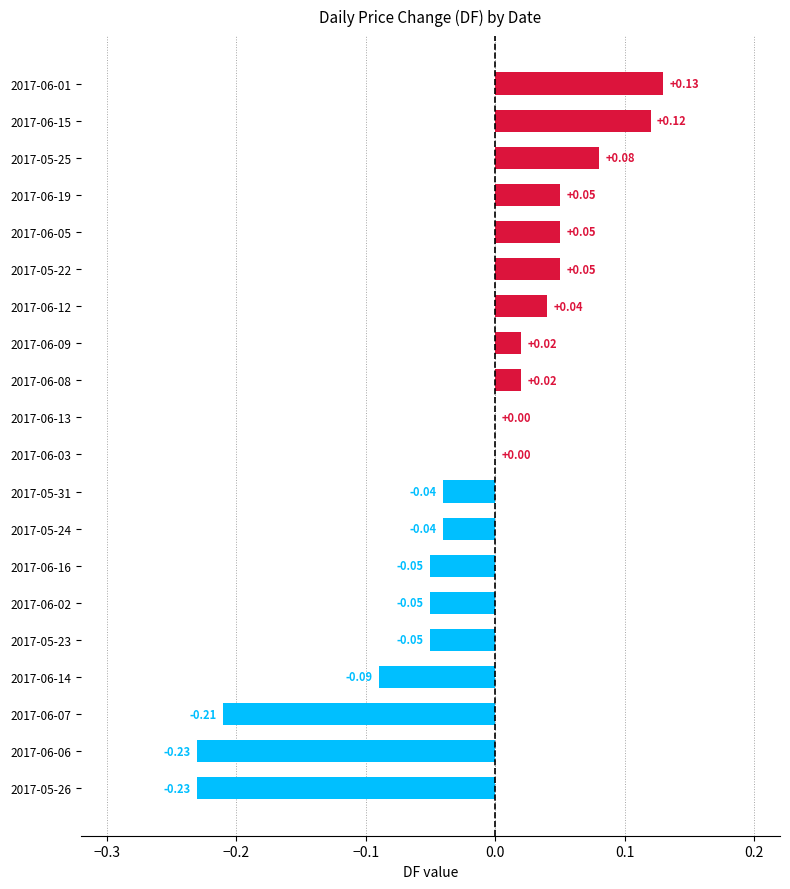

Which has a higher value, 2017-06-01 or 2017-06-06?

2017-06-01